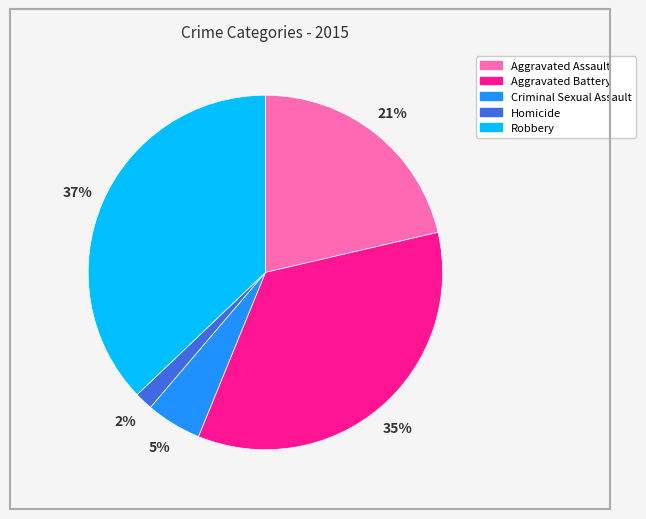

Do Homicide and Criminal Sexual Assault together represent more than half of the pie?

No